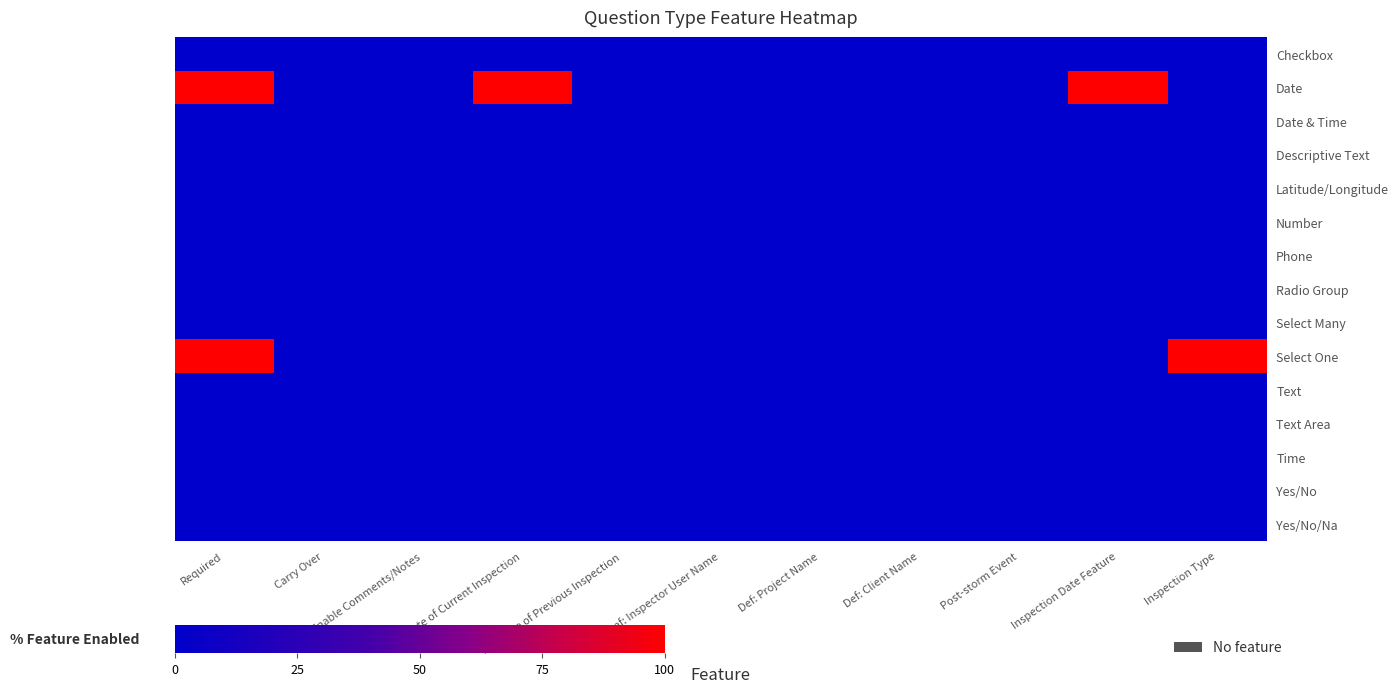

How many data points does each series have?

11